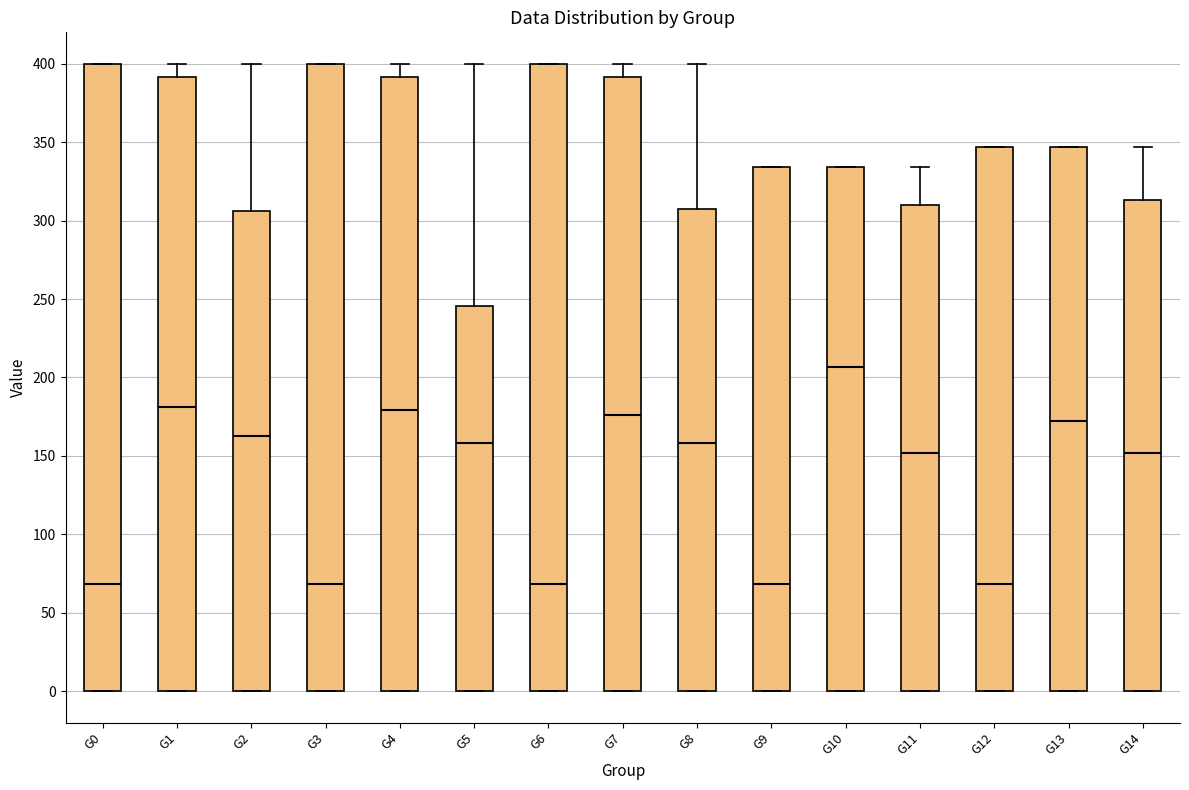

Which box has the highest median line?

G10